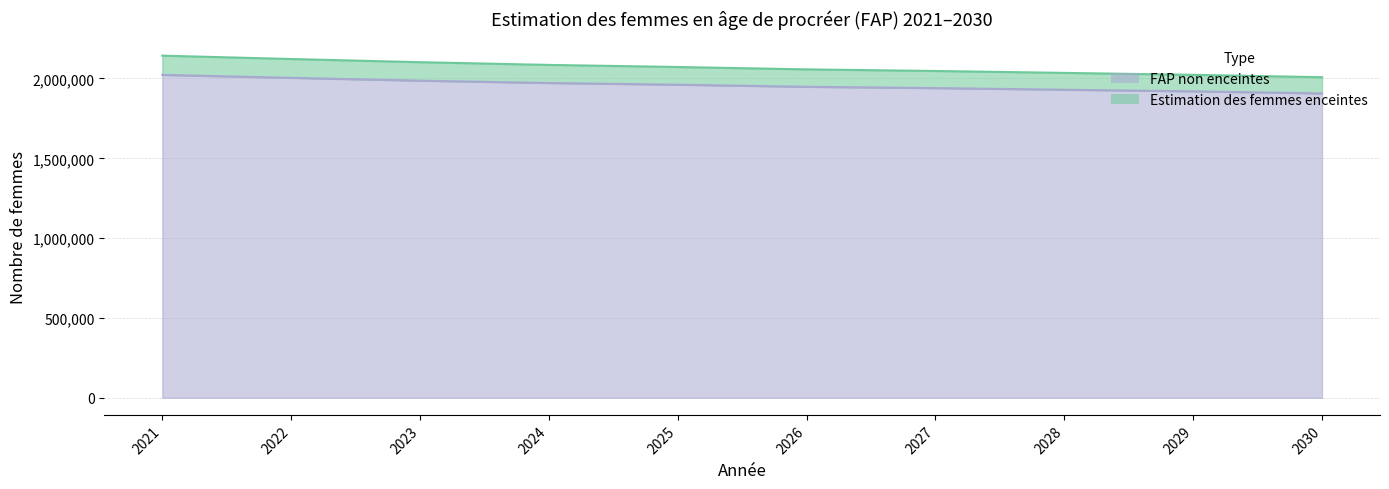

Where does the Estimation des femmes enceintes series first go above 2072000?

2021